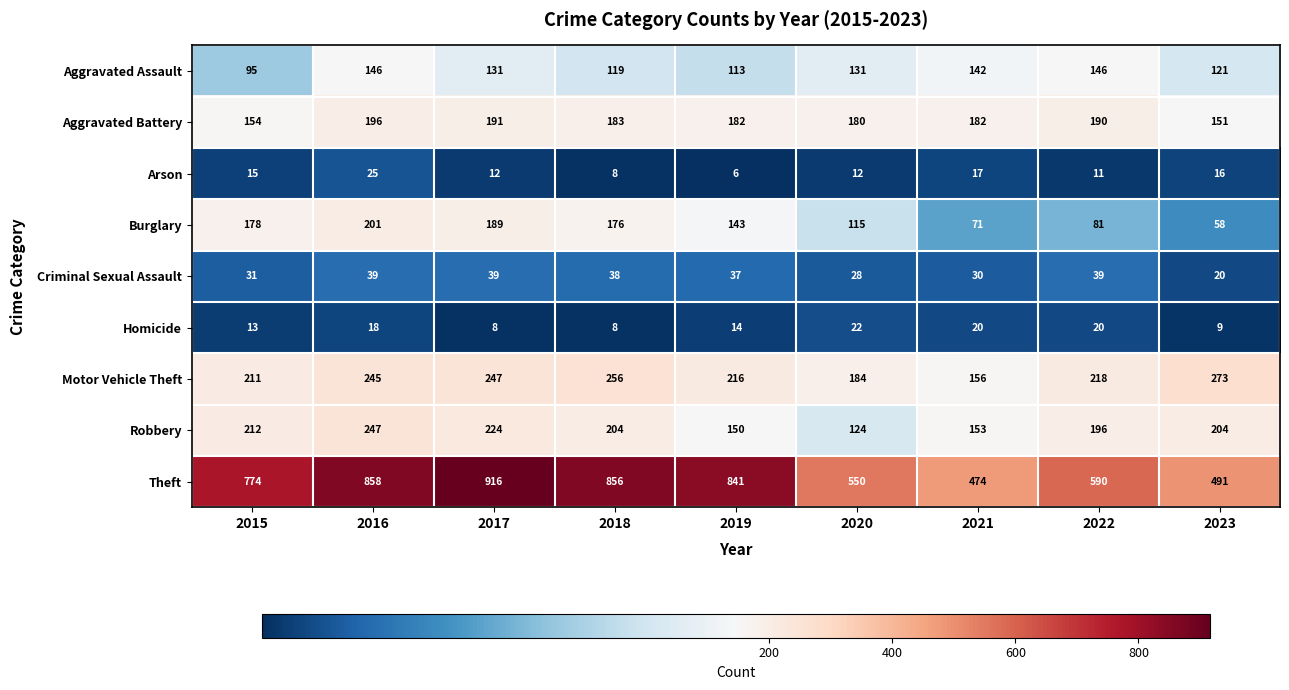

At which category does the chart reach its peak across all series?

2017